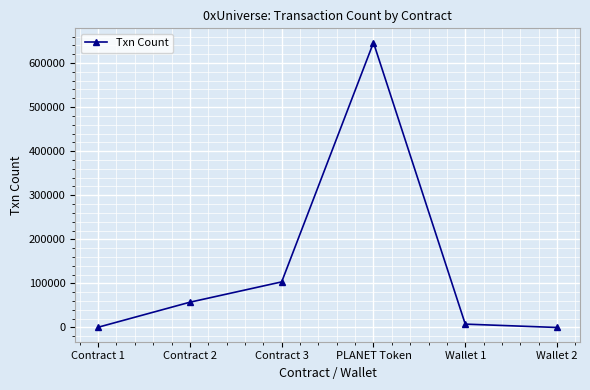

What is the sum of all values?

815439